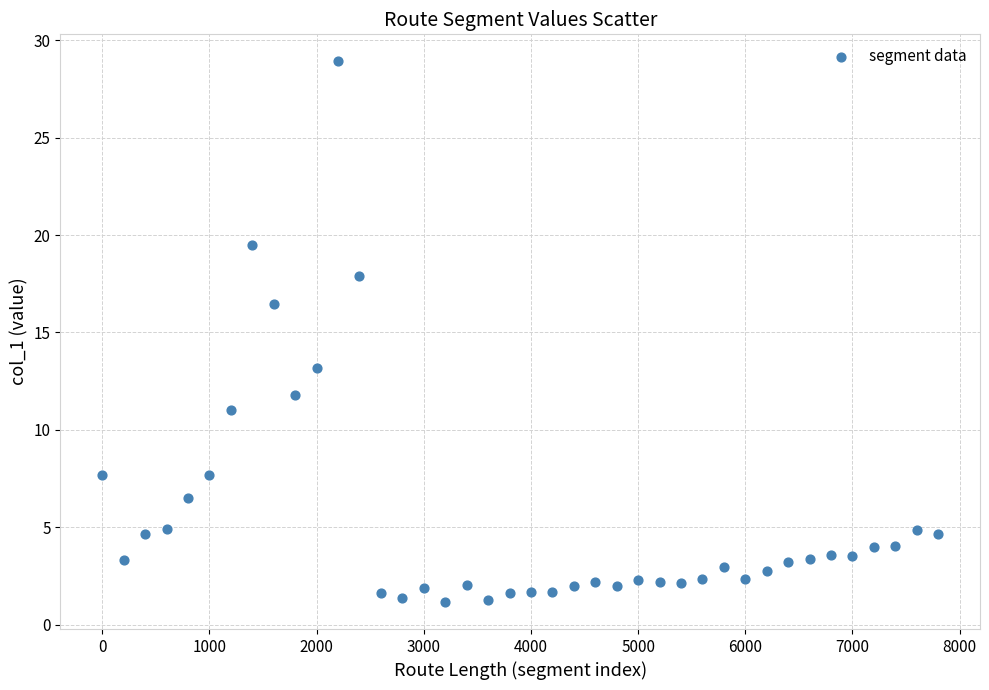

What Y value in the scatter plot is closest to 15?

16.5